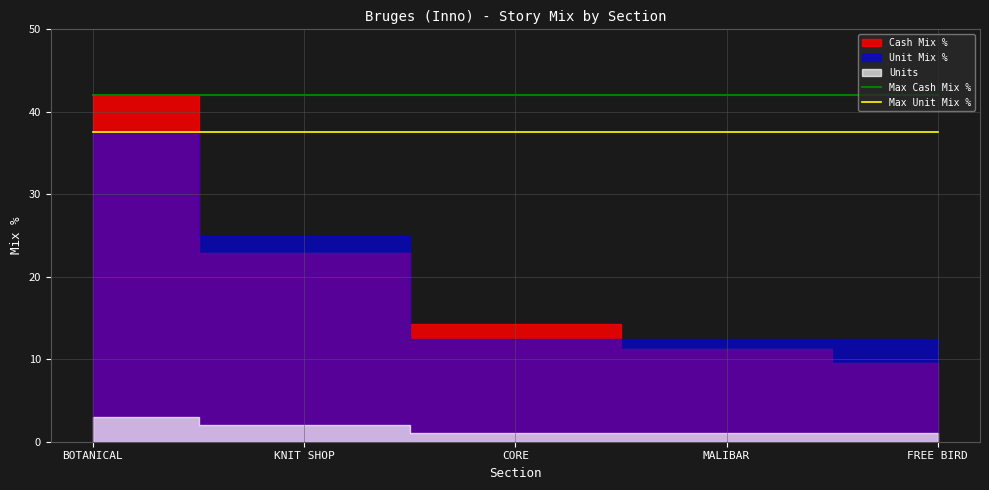

True or false: Max Cash Mix % has more than 2 interior local peaks.

False